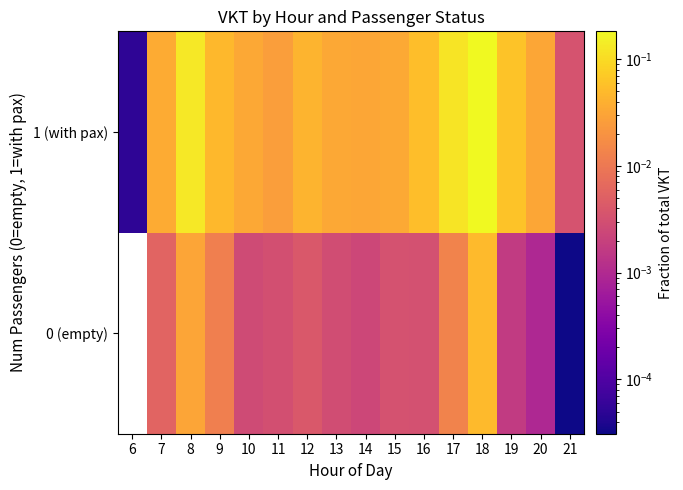

At which category is the sum across all series the highest?

18